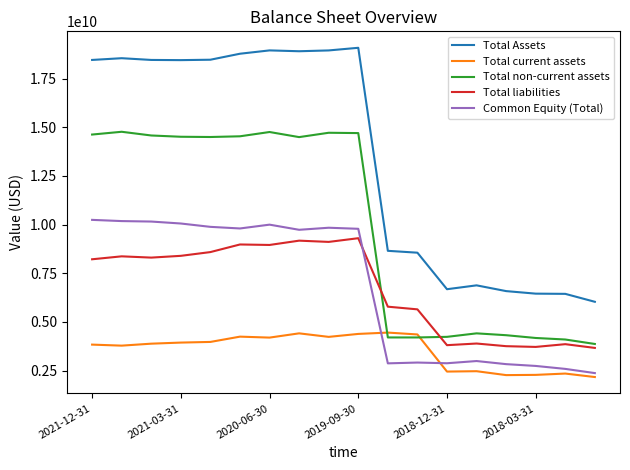

Which series has the largest total across all categories?

Total Assets